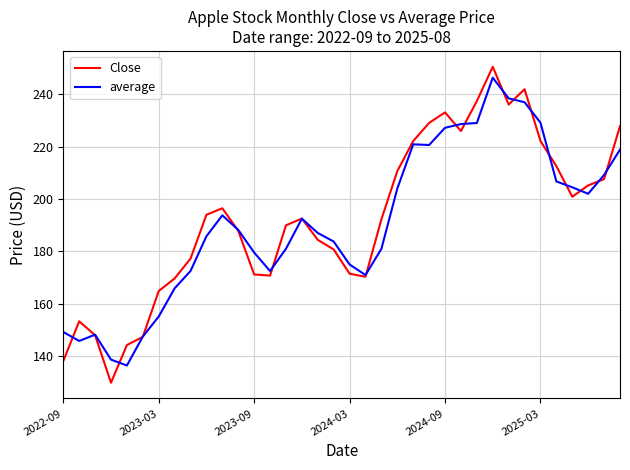

What is the lowest value of the Close series?

129.9